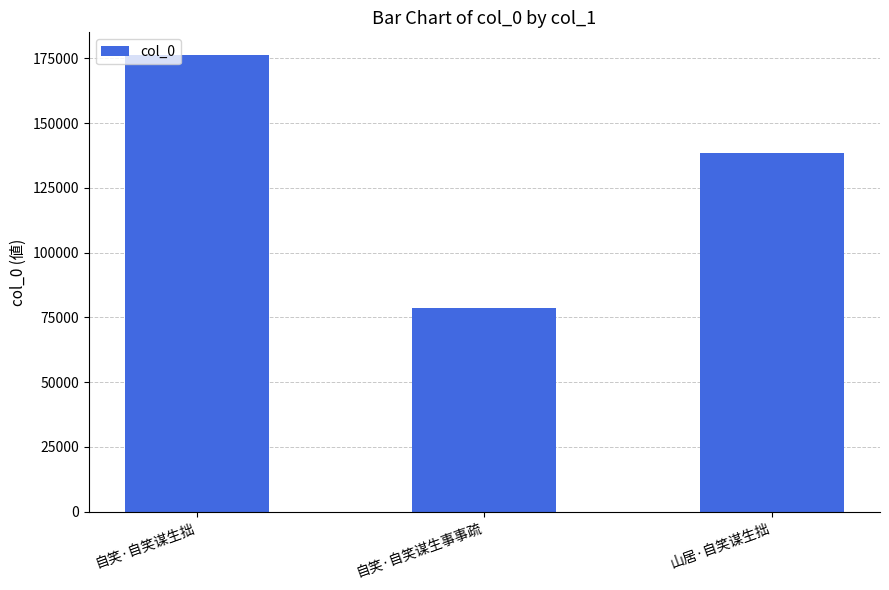

Does the chart contain any negative values?

No